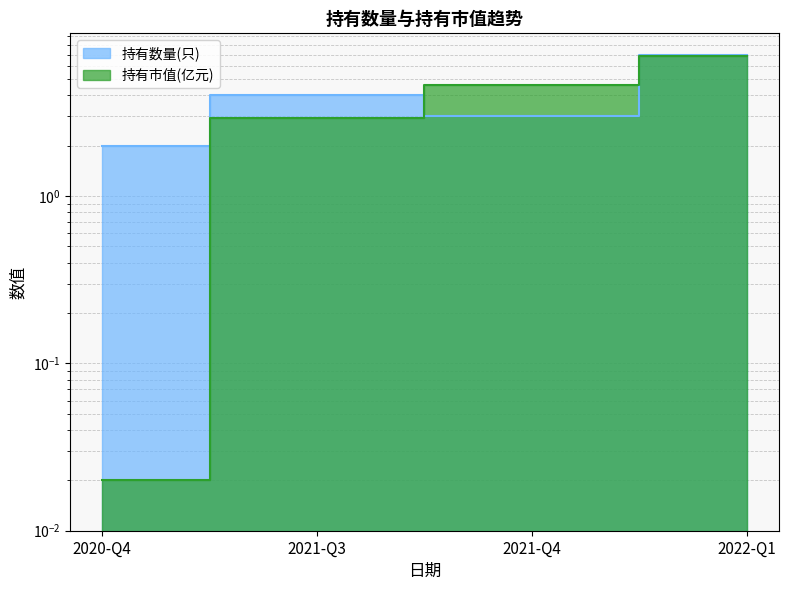

Where does the 持有市值(亿元) series first go above 4?

2021-Q4